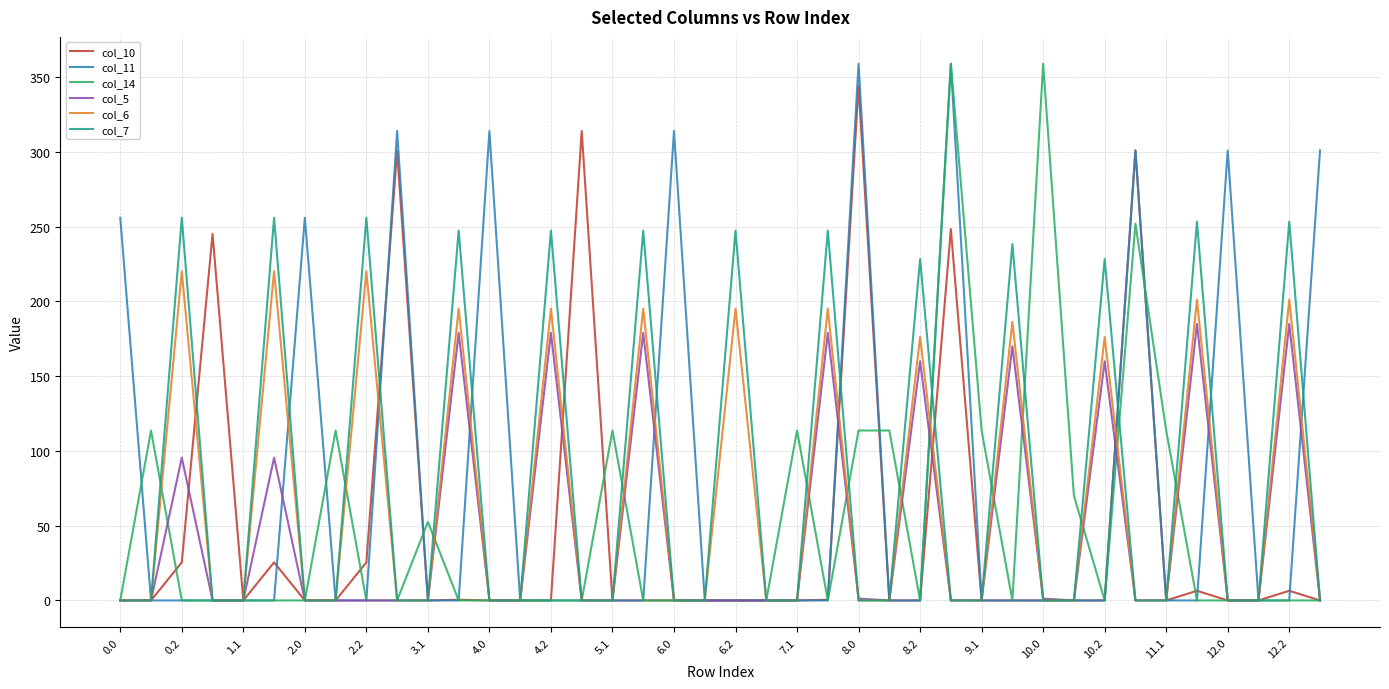

What is the highest value of the col_10 series?

344.5